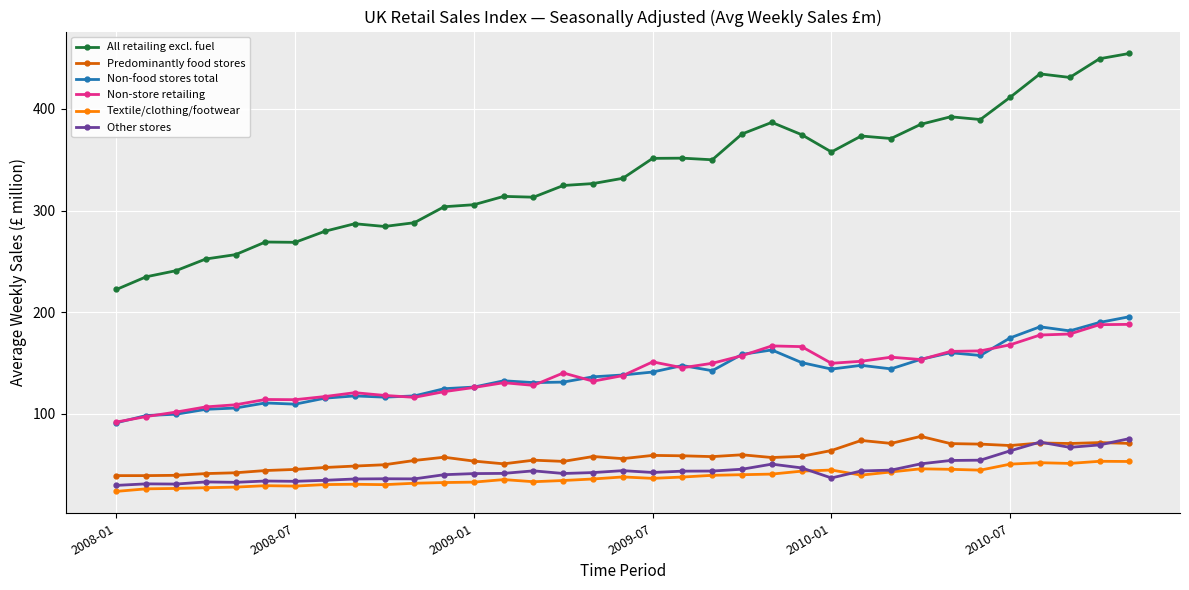

In Textile/clothing/footwear, how many points are higher than both neighbors (excluding endpoints)?

8